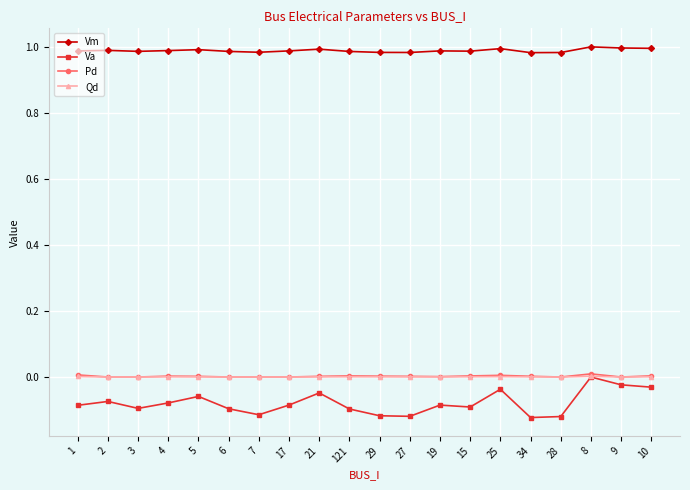

What position from the left is 29?

11